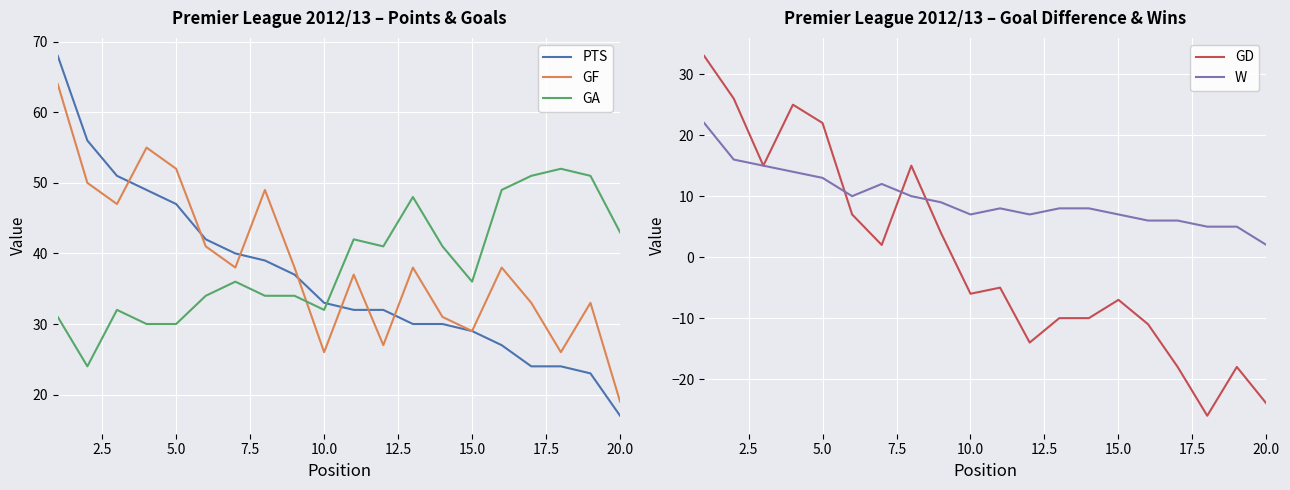

After their last crossing, which series has the higher values: GF or PTS?

GF